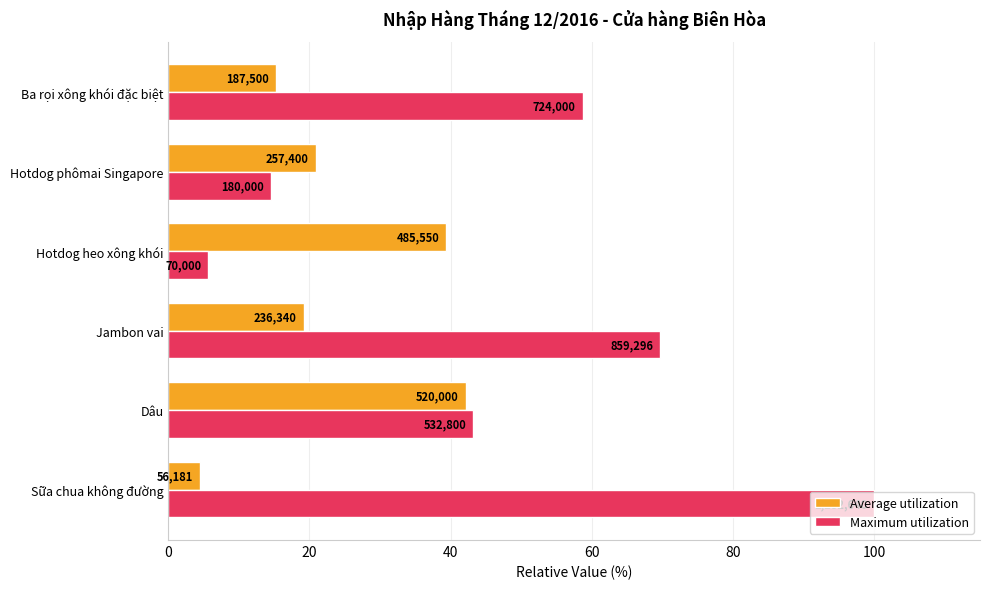

Which series has the largest total across all categories?

Maximum utilization